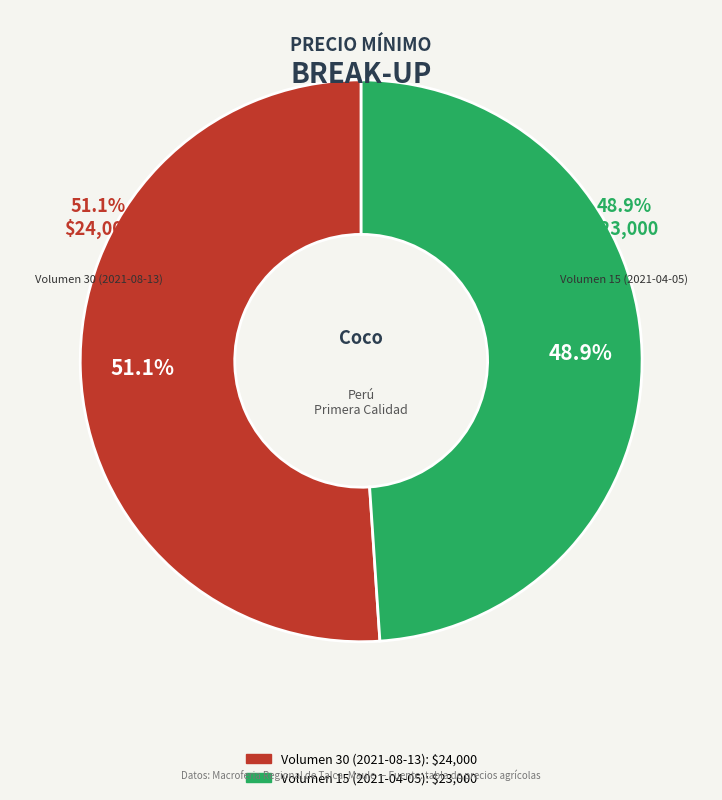

To the nearest percent, what portion does Volumen 15 (2021-04-05) represent?

49%